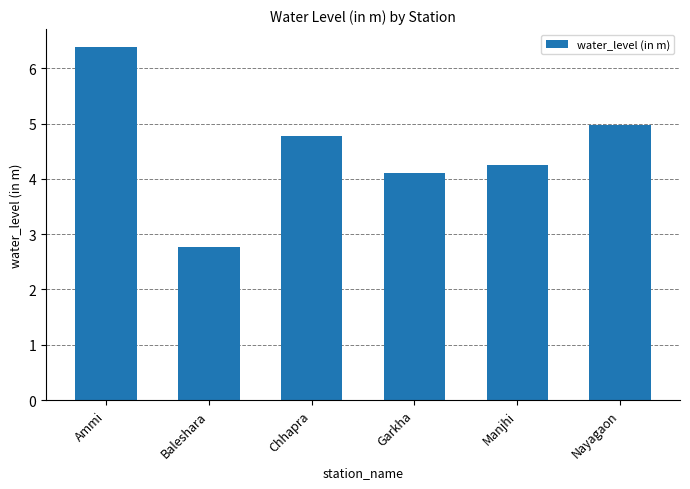

What is the average value?

4.5